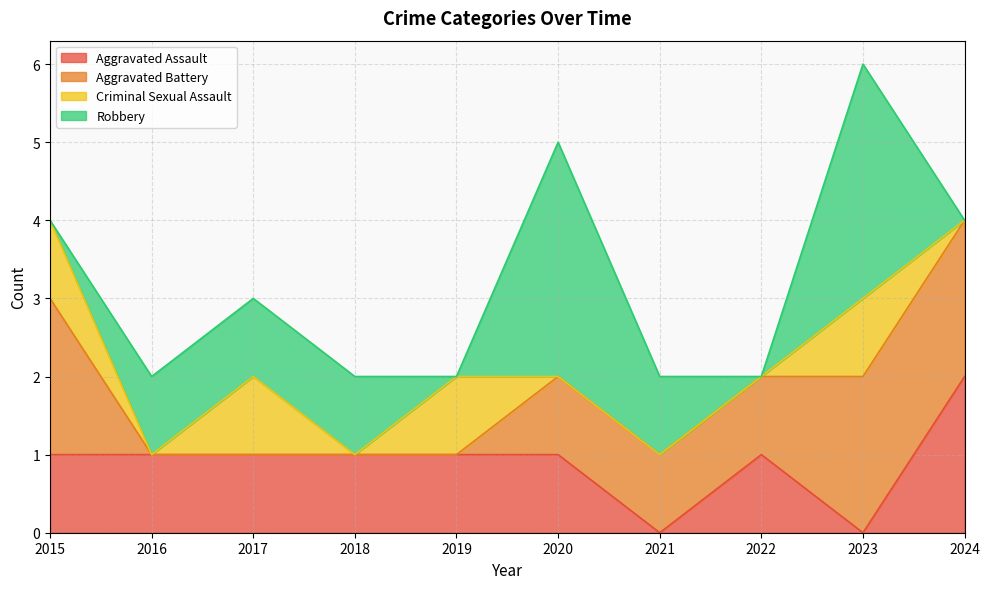

List the labels in order of Aggravated Assault value, largest first.

2024, 2015, 2016, 2017, 2018, 2019, 2020, 2022, 2021, 2023